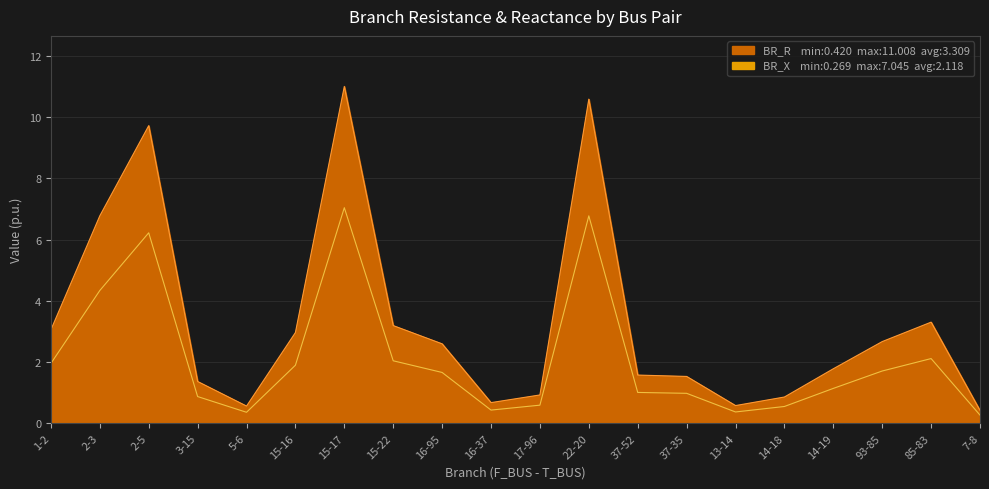

True or false: BR_R and BR_X cross at least once.

False